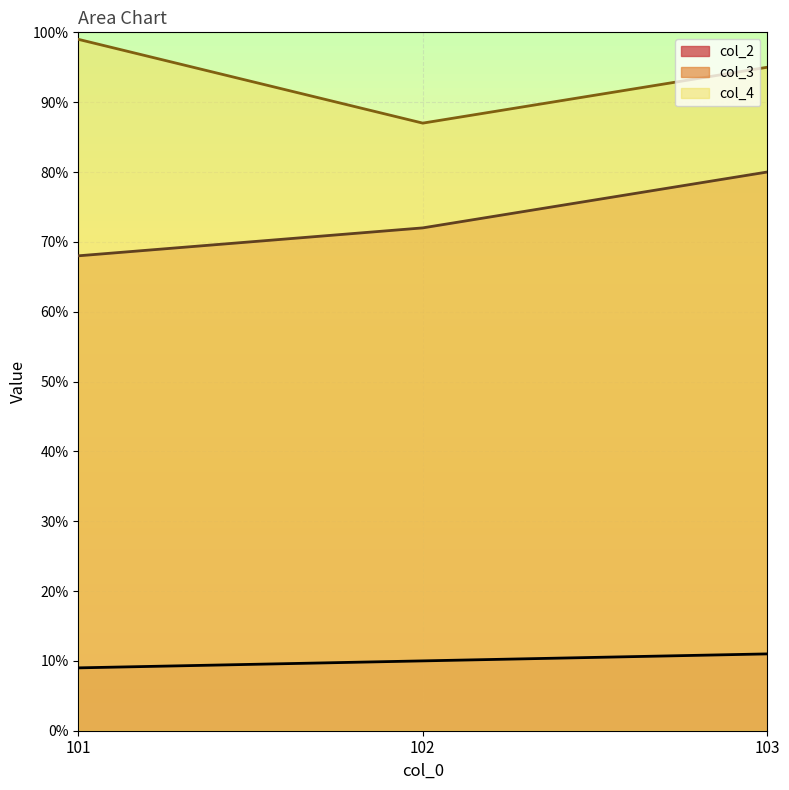

True or false: col_3 has a value of 31 at 103.

False